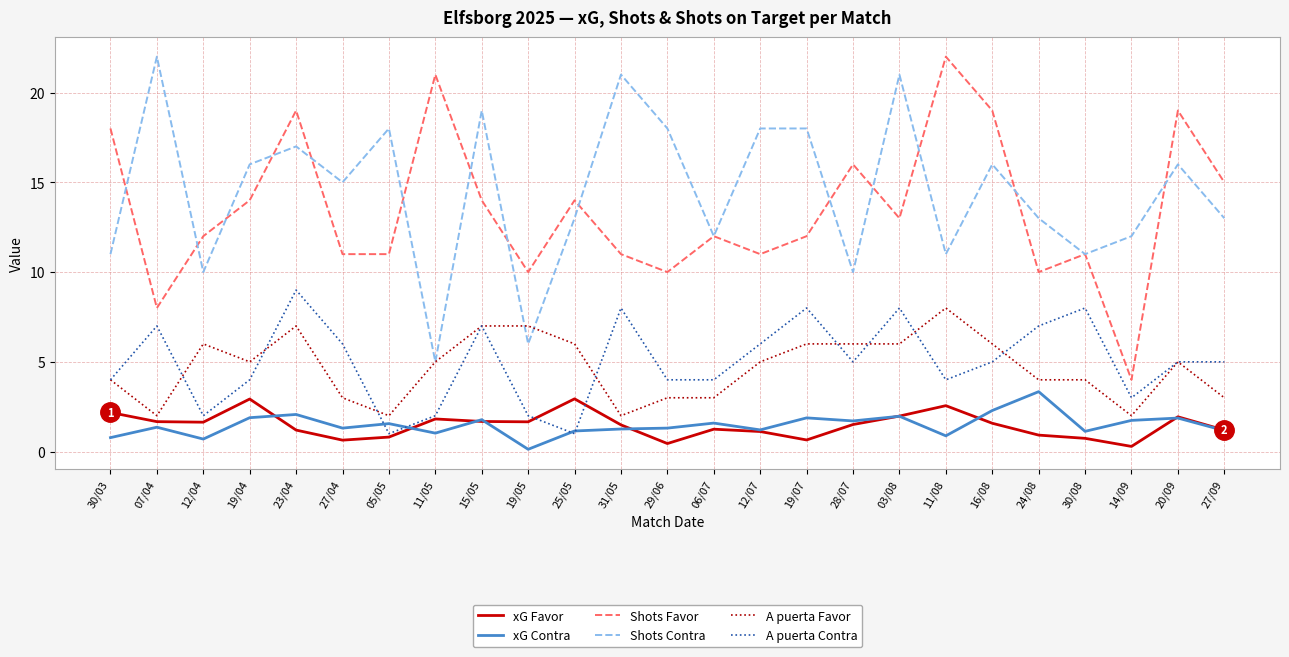

Between 19/05 and 20/09, which series saw the biggest shift?

Shots Contra